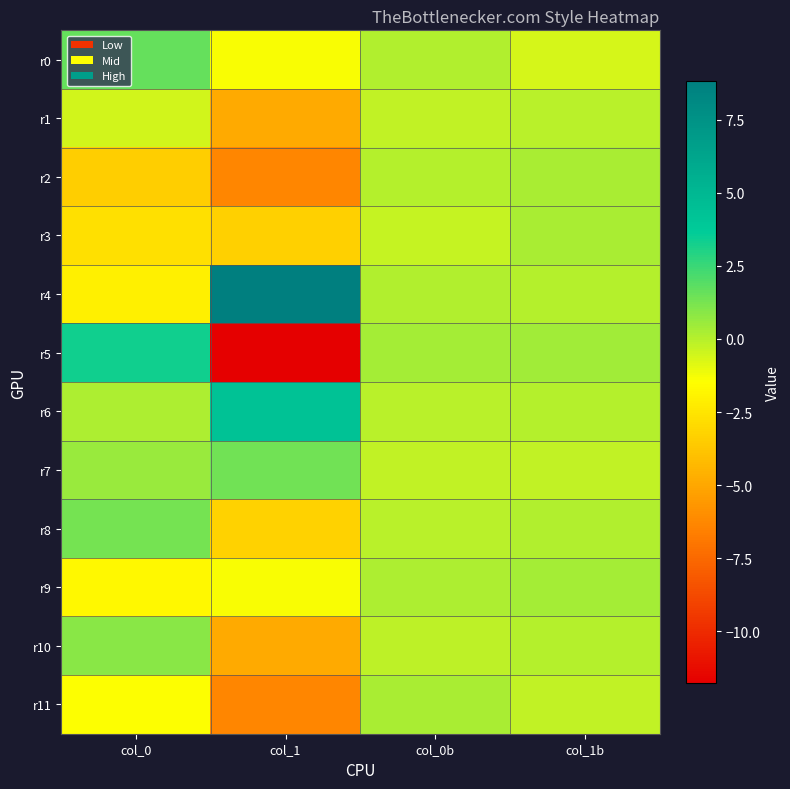

What is the smallest value displayed?

-11.8